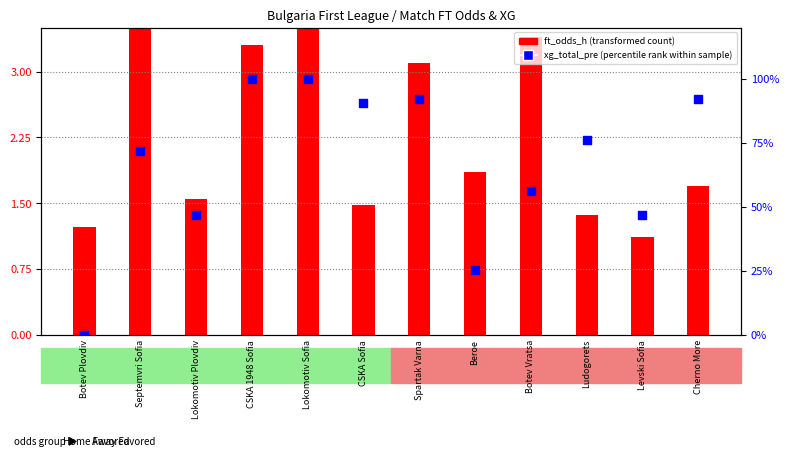

Which series contains the lowest Y value?

xg_total_pre (percentile rank within sample)